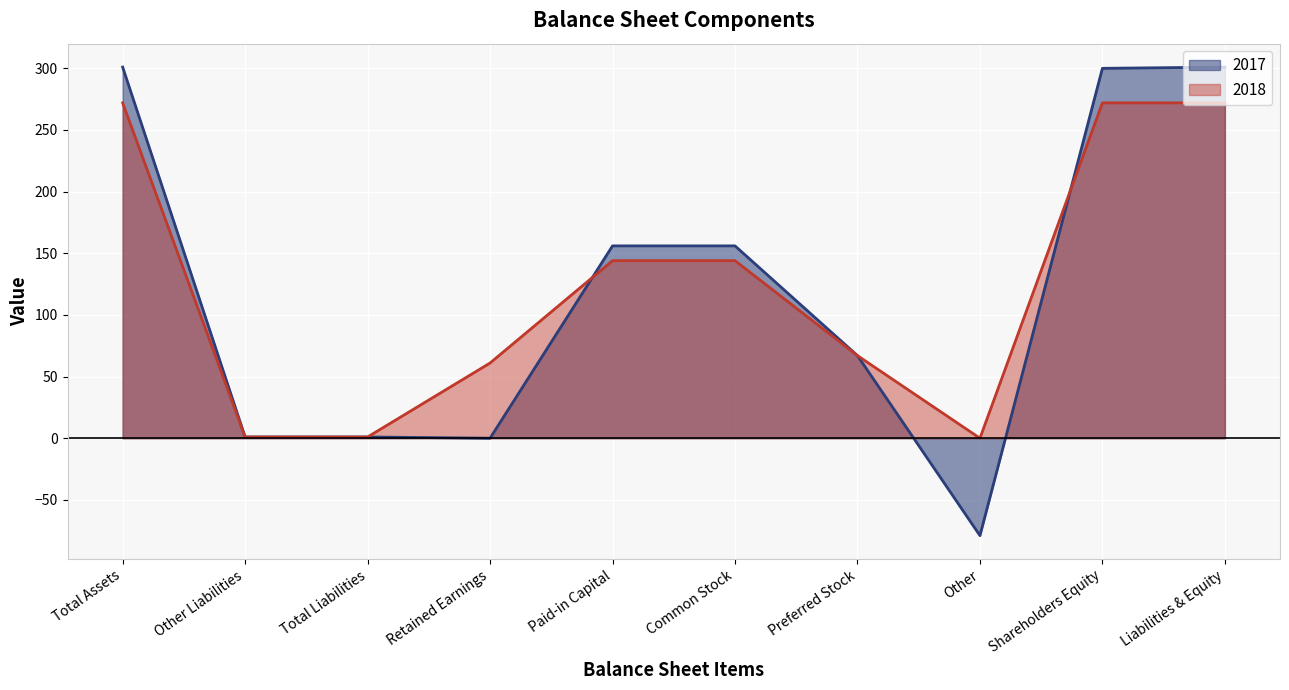

What is the label of the 6th point from the left?

Common Stock